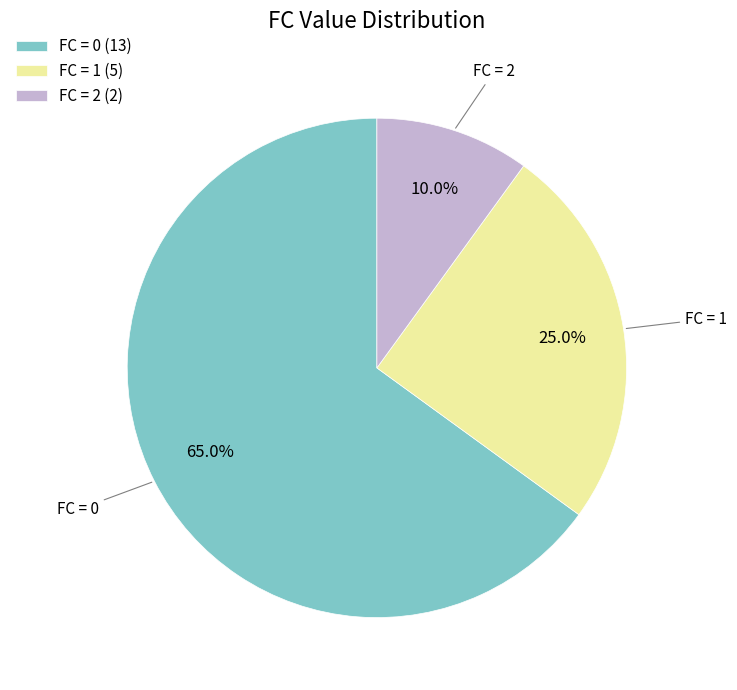

What portion of the pie excludes FC = 0 (13)?

35.0%